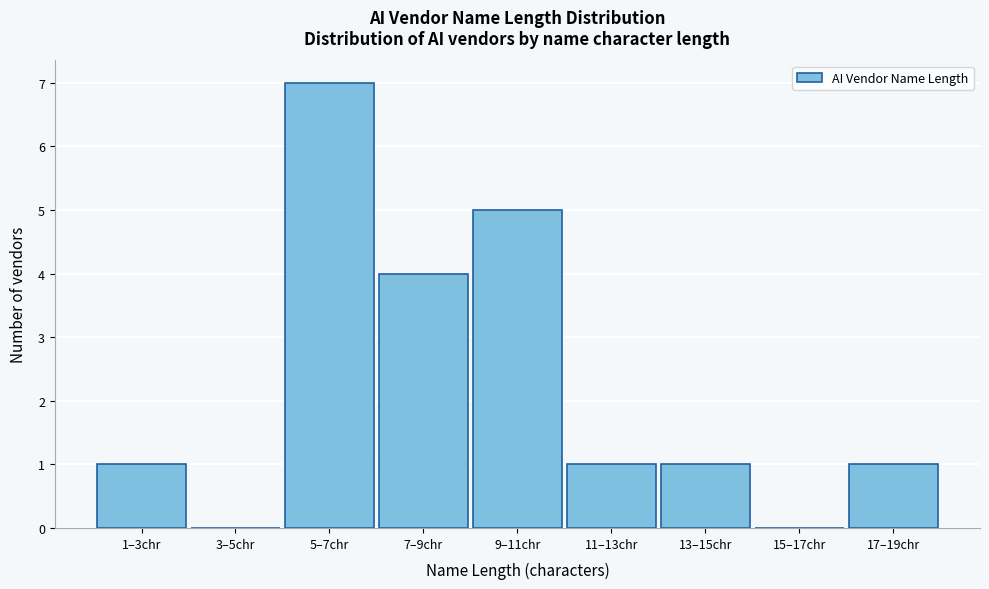

Reading right to left, transcribe all the data shown in this chart.

17–19chr=1	15–17chr=0	13–15chr=1	11–13chr=1	9–11chr=5	7–9chr=4	5–7chr=7	3–5chr=0	1–3chr=1